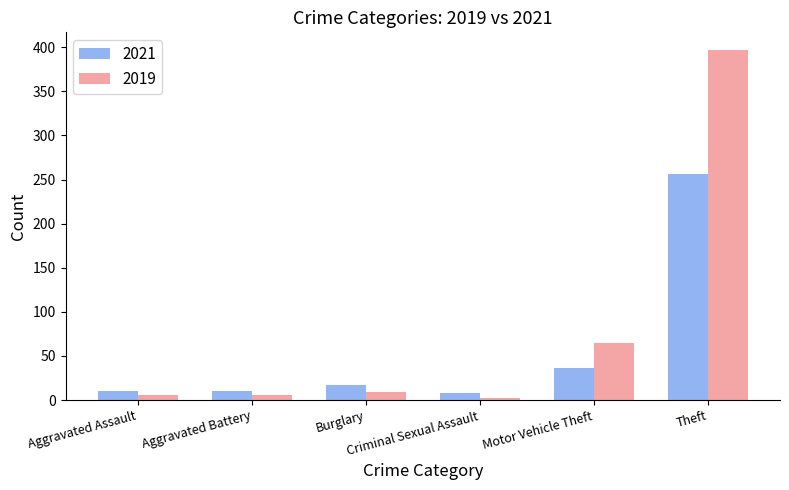

What is the minimum value for 2021?

8